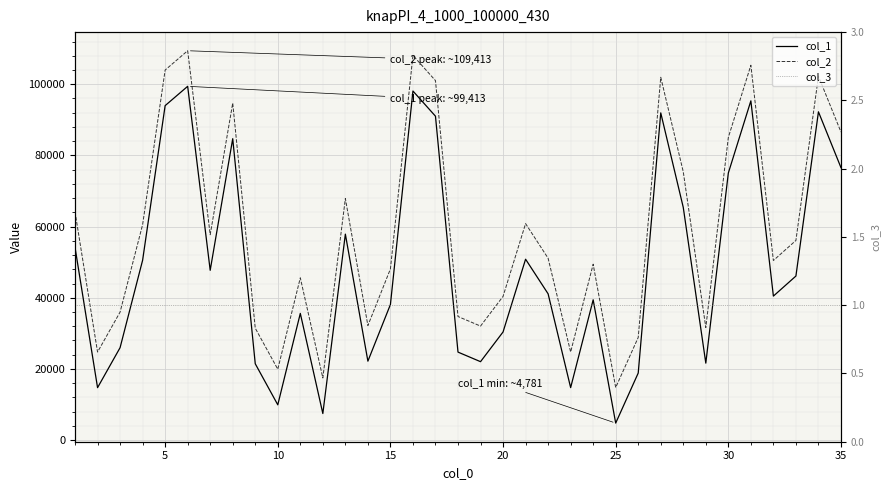

Is this an area chart (filled region under the line)?

No